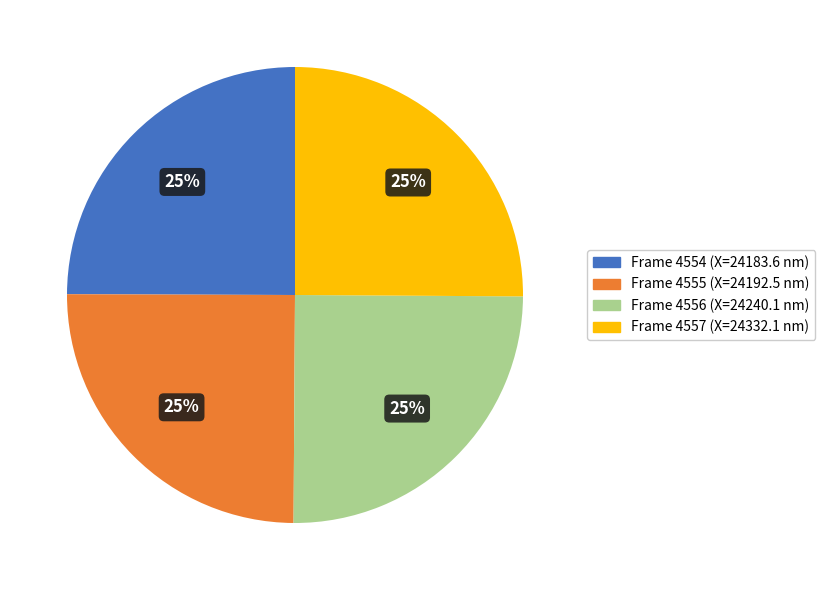

To the nearest percent, what is the average slice percentage?

25%